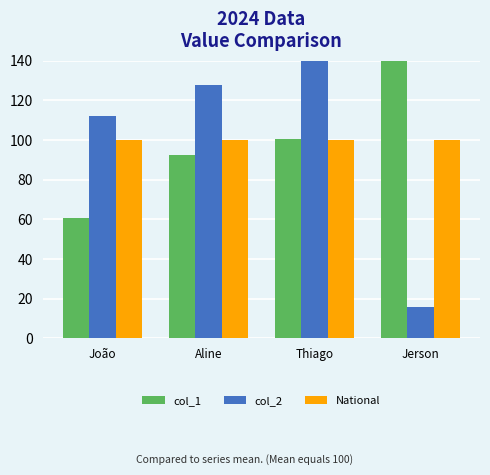

What is the label of the 1st bar from the right?

Jerson